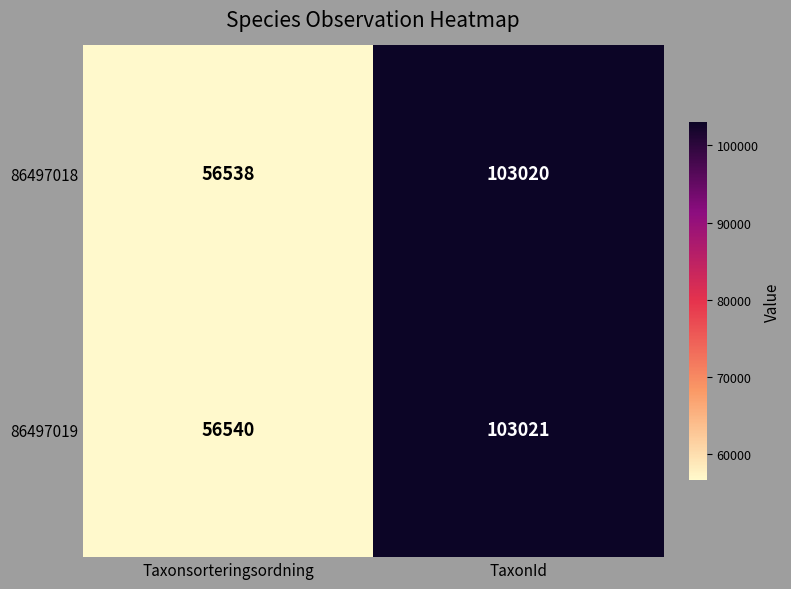

Reading left to right, list all the values displayed in this chart.

86497018: 56538	103020
86497019: 56540	103021